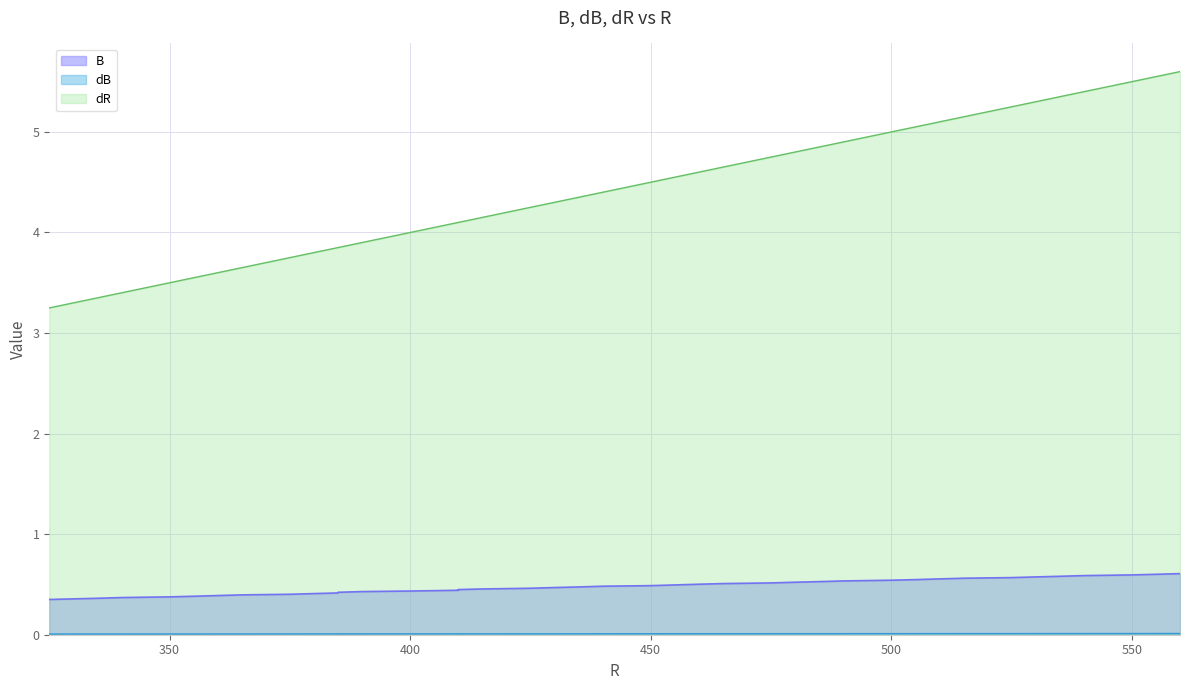

Which series changed the most between 540 and 385?

dR